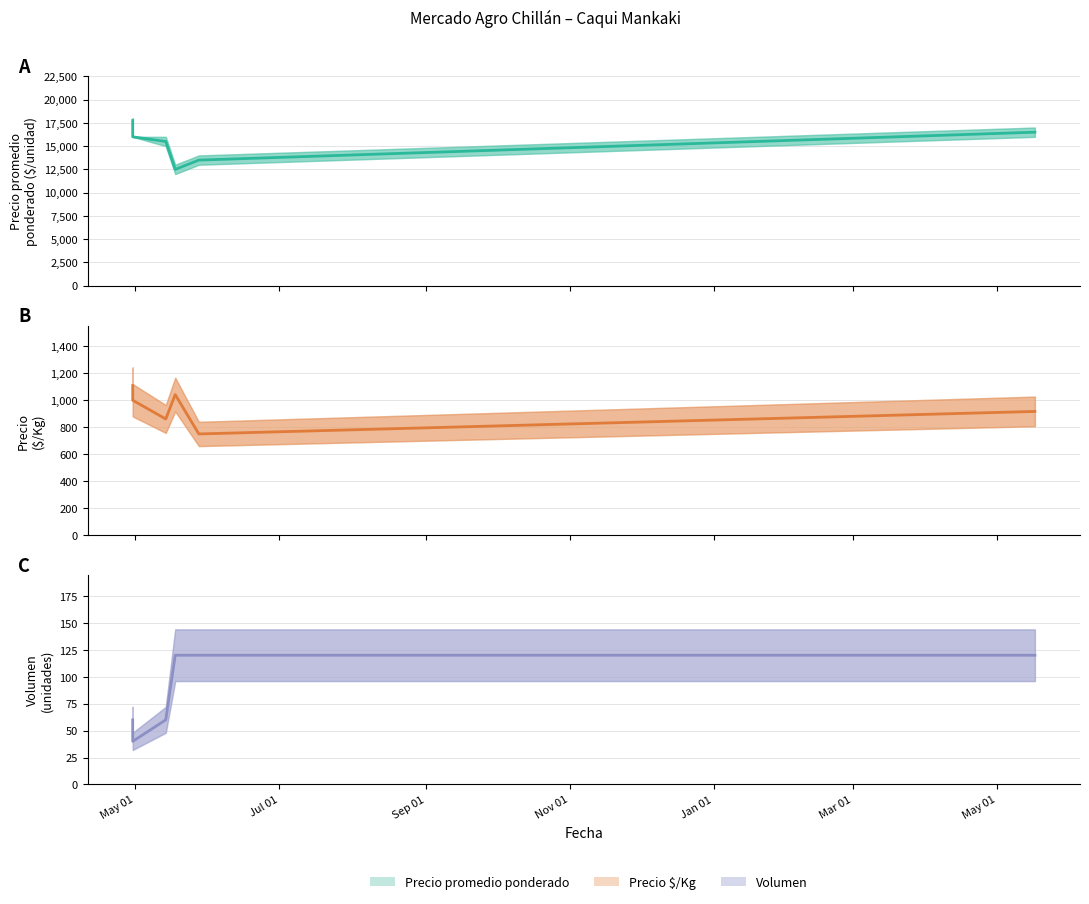

What is the difference between the Volumen values at Mar 01 and May 01?

60